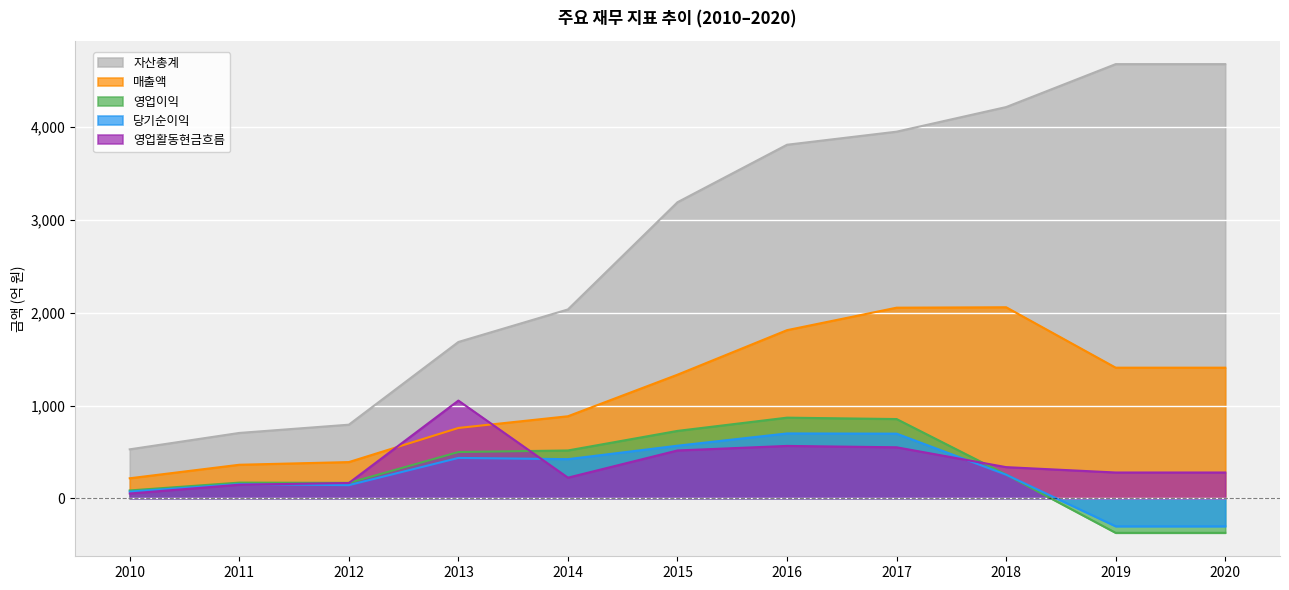

The 당기순이익 series shows -300.4 at 2019. True or false?

True